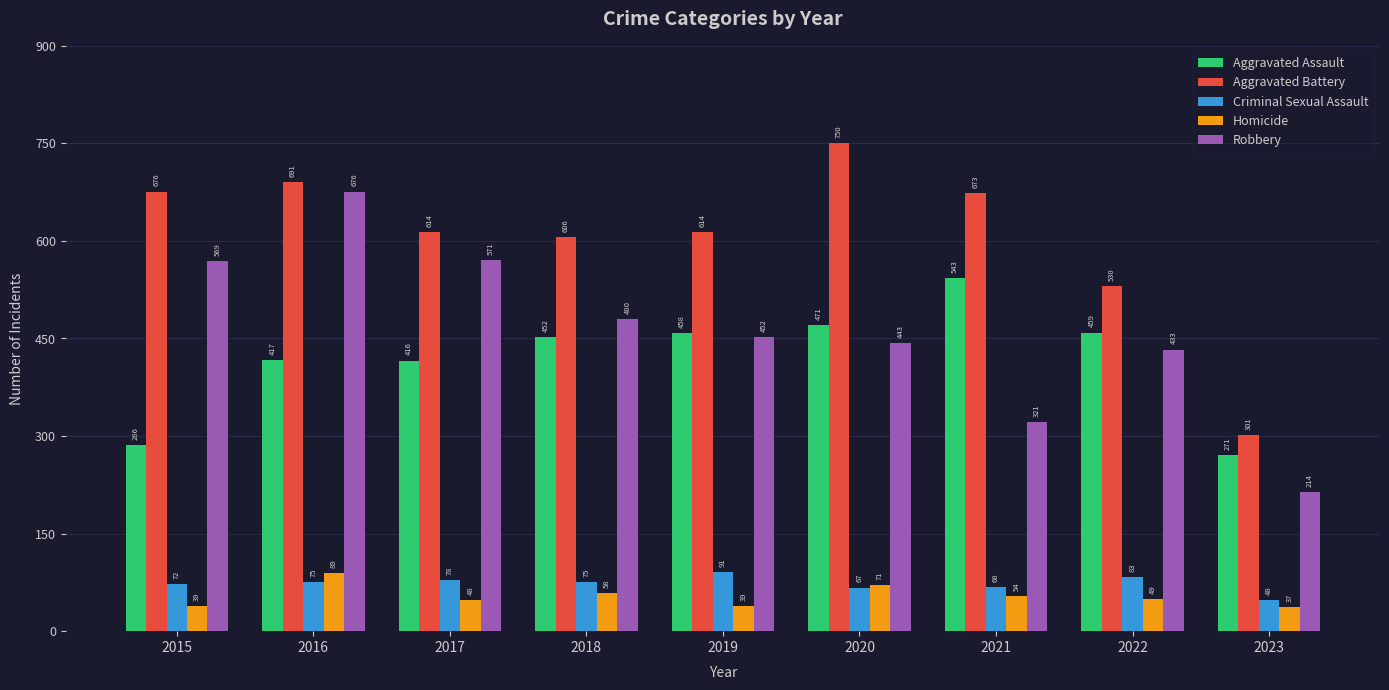

True or false: Robbery has a value of 200 at 2016.

False